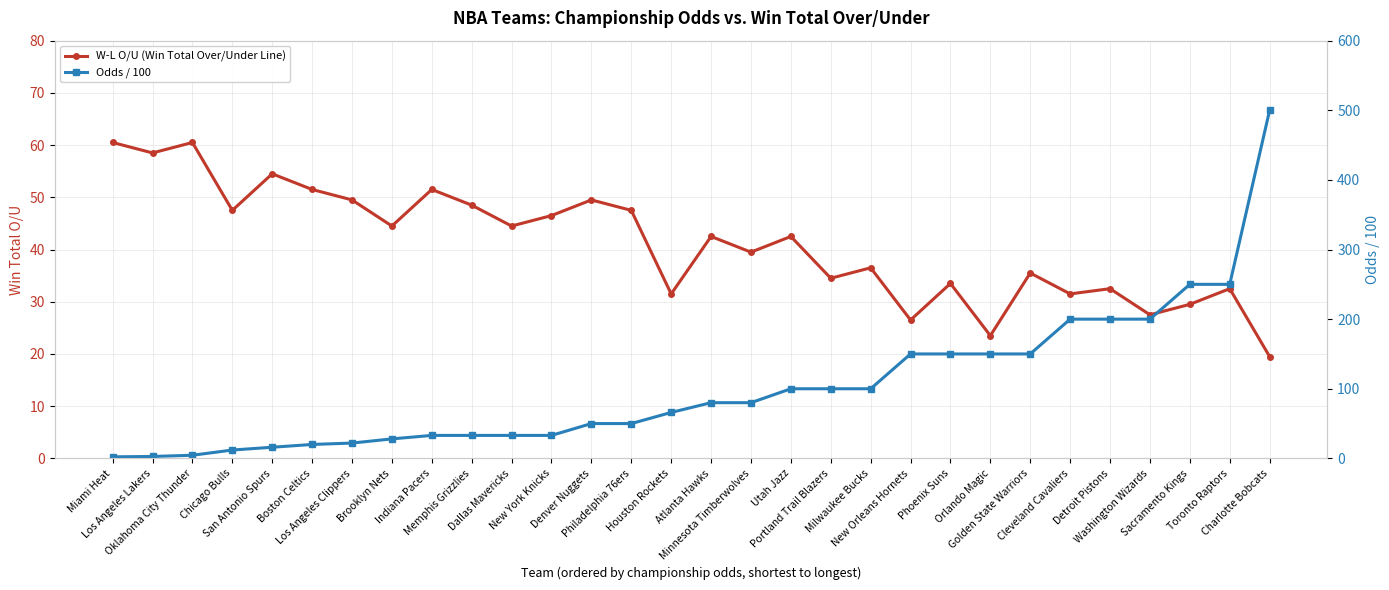

What is the value of the W-L O/U (Win Total Over/Under Line) point at the 19th from the left?

34.5